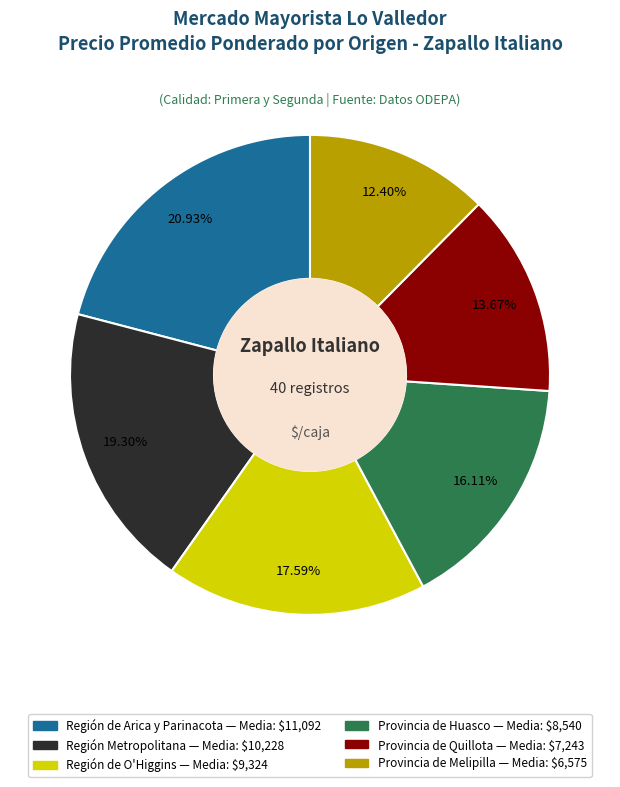

Is there any slice that represents more than half of the pie?

No